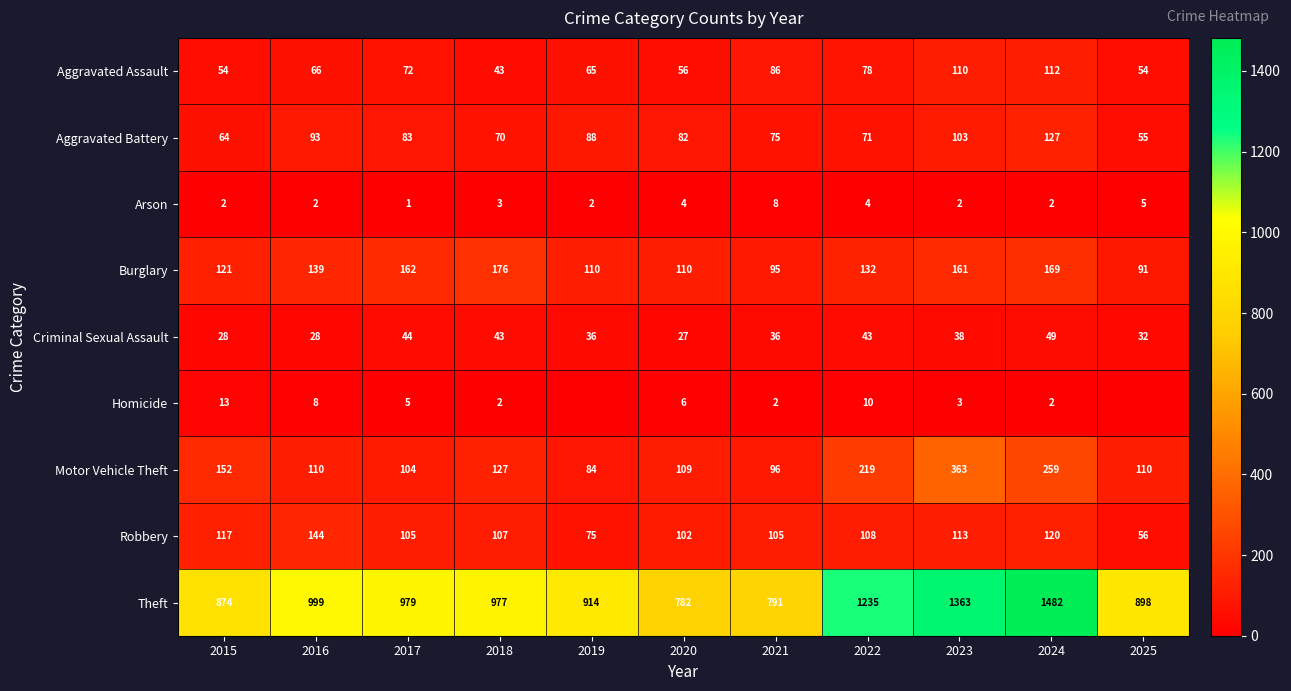

Where does the Arson series first go above 2?

2018